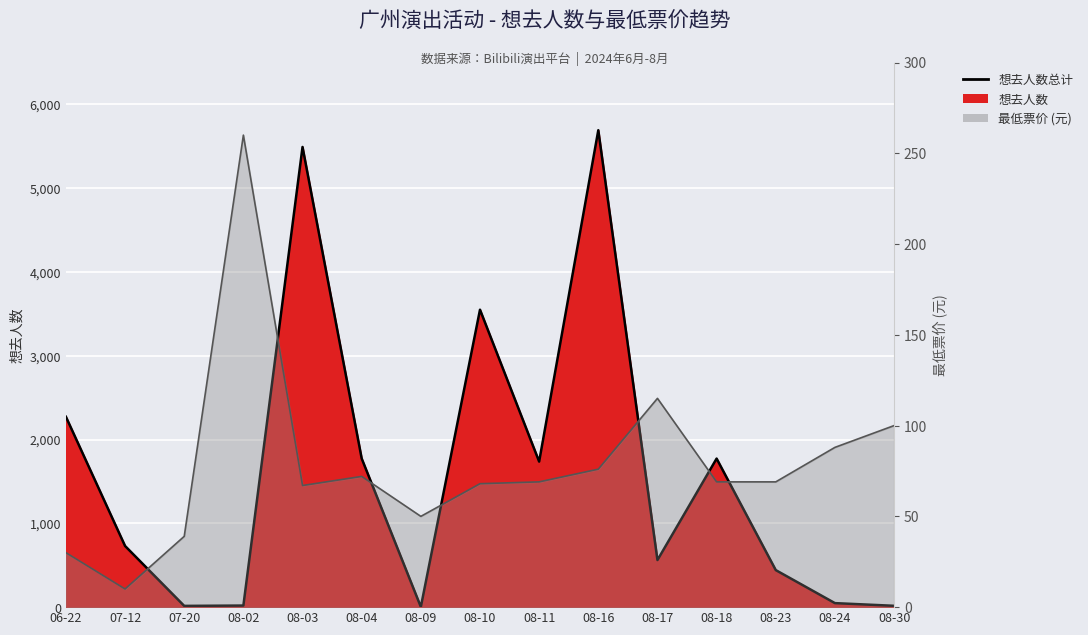

The value of 想去人数总计 at 08-16 is 5692. True or false?

True